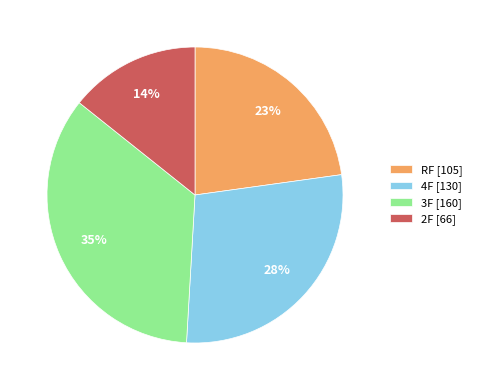

What is the ratio of the value at 4F [130] to the value at RF [105]?

1.2